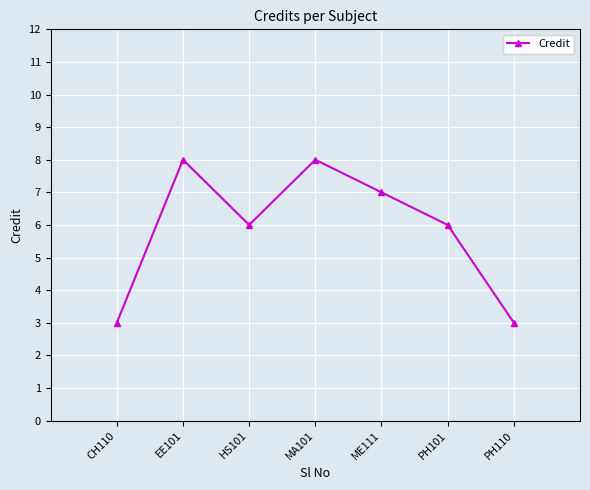

At which category does the data reach its first local valley?

HS101